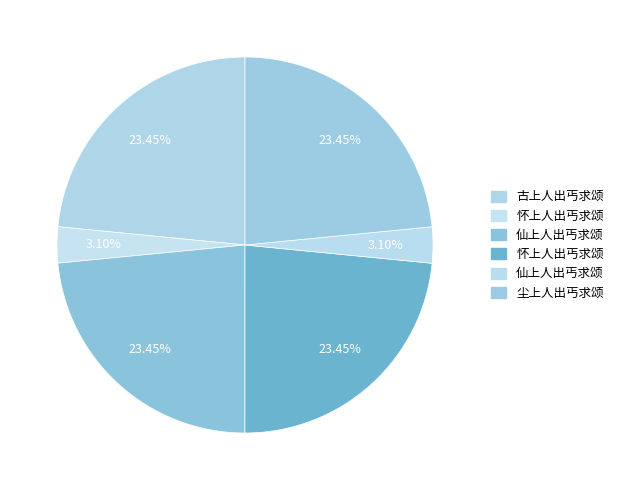

Count the number of slices in the pie.

6